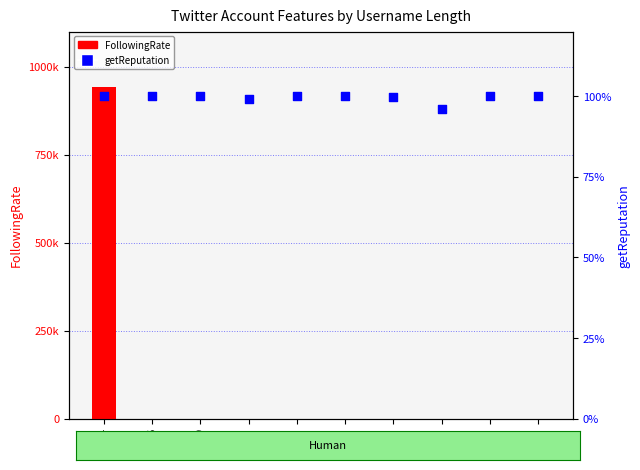

Which series has the widest spread of Y values?

FollowingRate